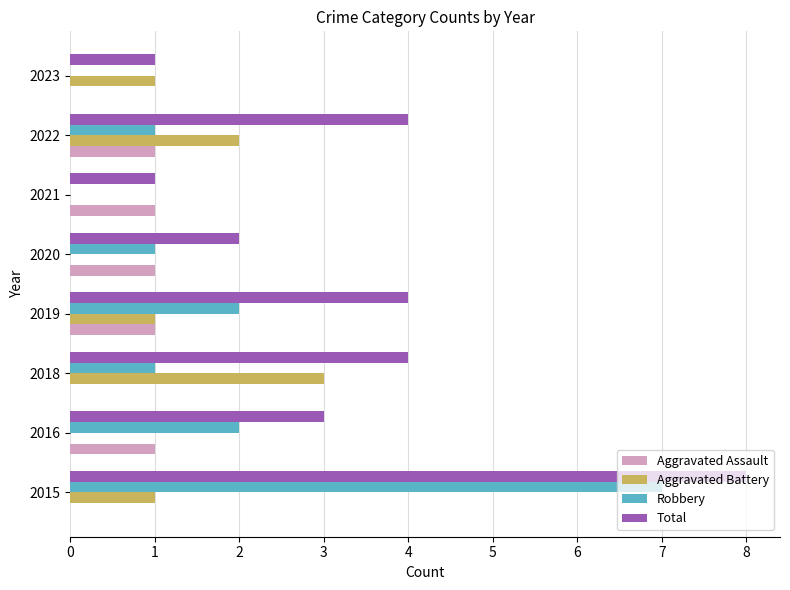

Is it true that Robbery equals 3 at 2019?

False